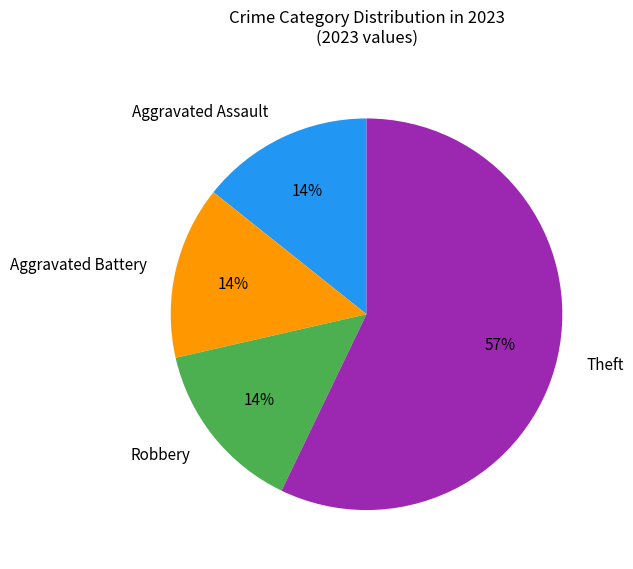

Which slice is the largest?

Theft